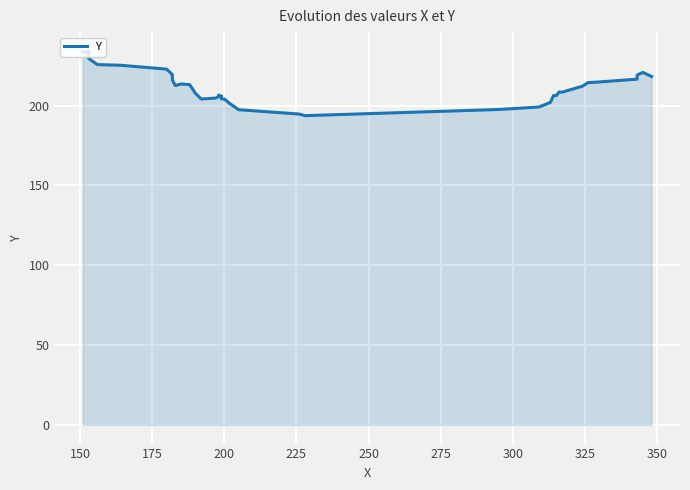

Count the number of data series in this chart.

1